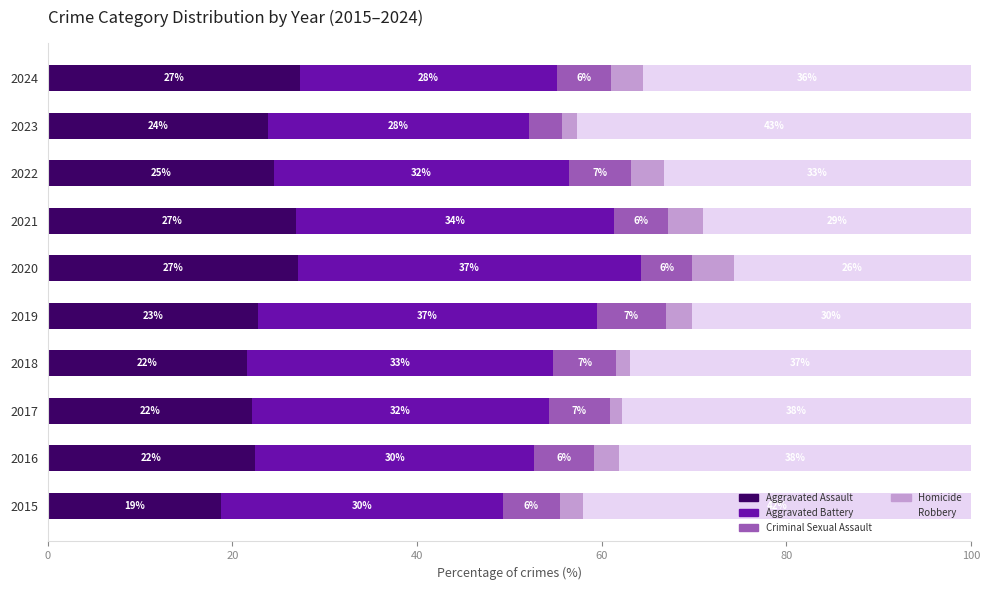

What are all the series names shown in the legend?

Aggravated Assault, Aggravated Battery, Criminal Sexual Assault, Homicide, Robbery